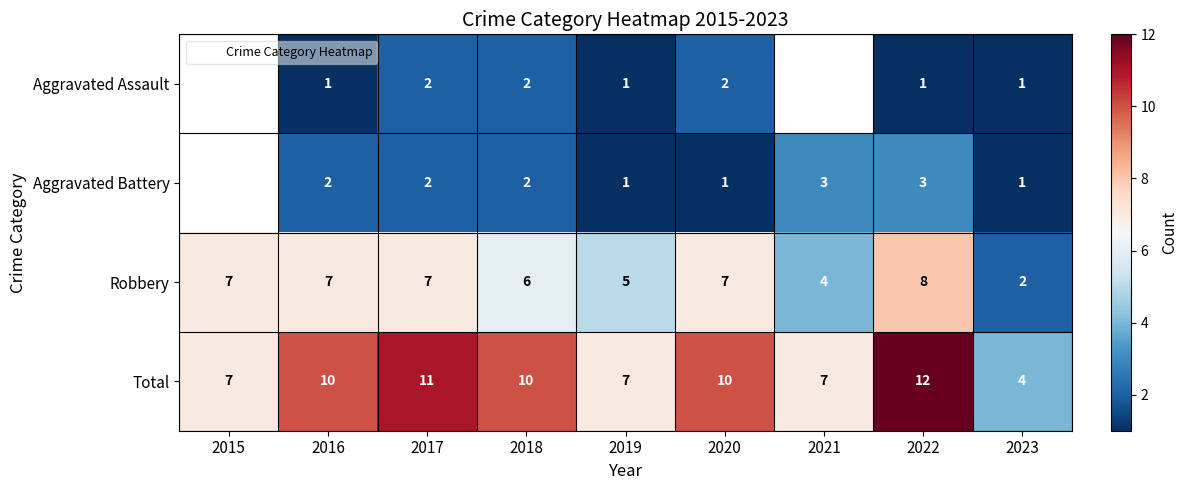

At which label does Robbery reach its minimum?

2023